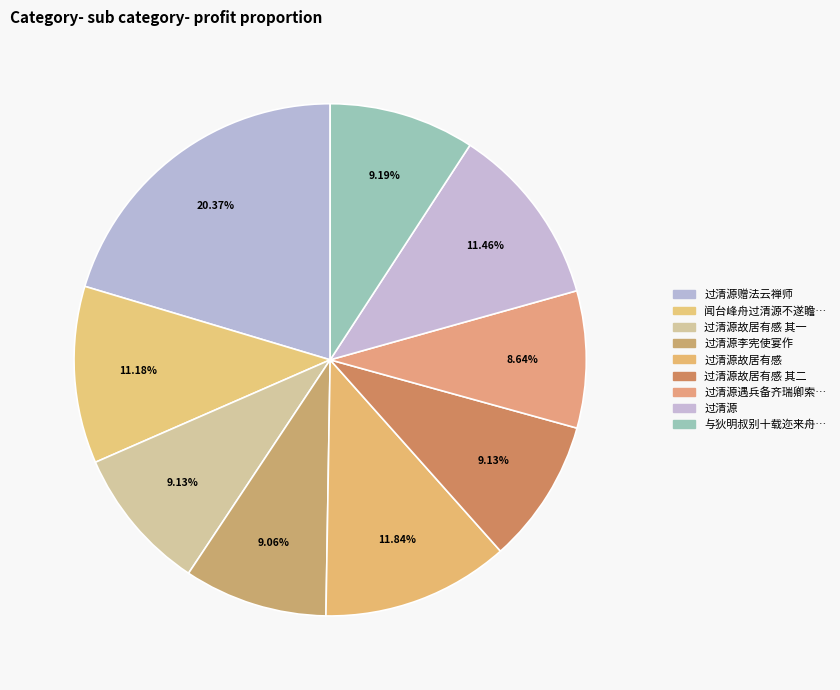

How many slices are in this pie chart?

9